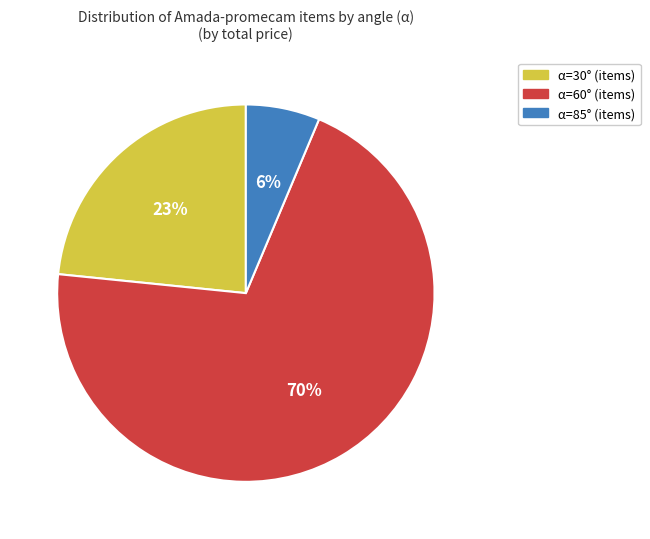

Is there a majority slice in this chart?

Yes